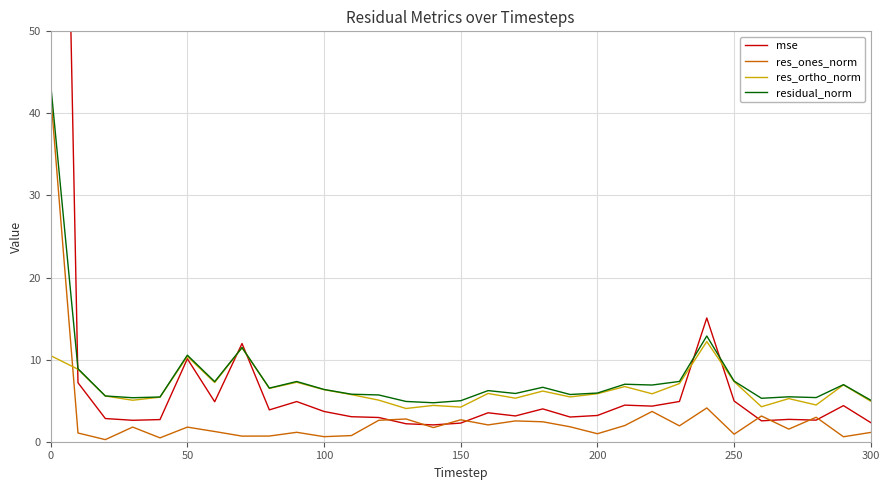

What is the highest value of the res_ones_norm series?

42.3